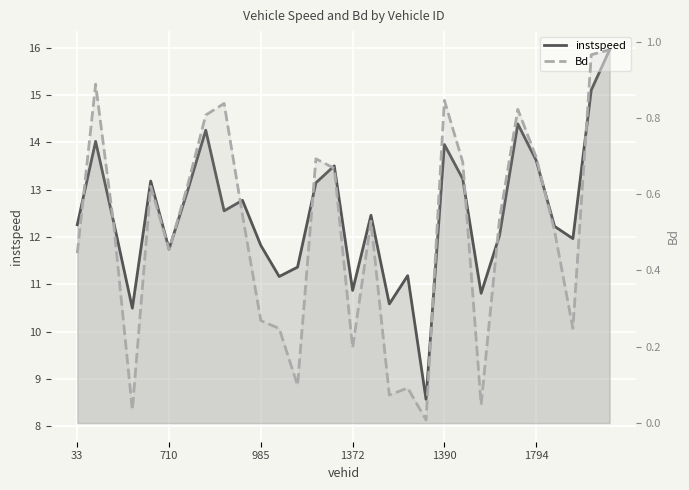

Which series has the largest total across all categories?

instspeed